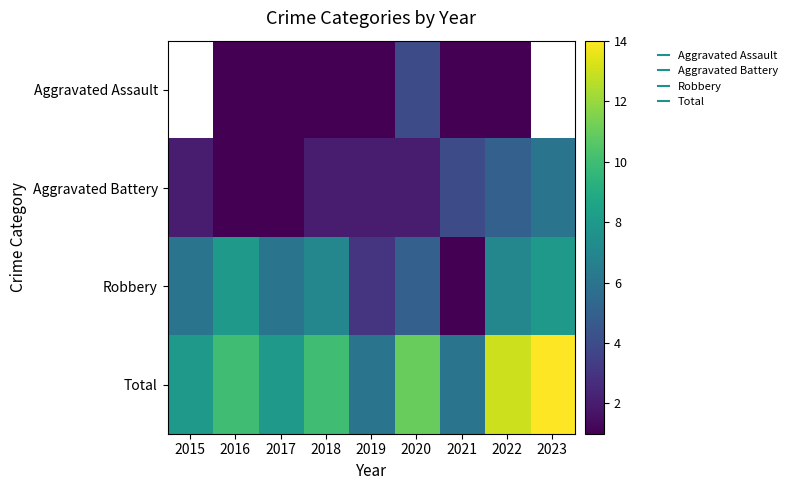

Which label corresponds to the largest value in the chart?

2023